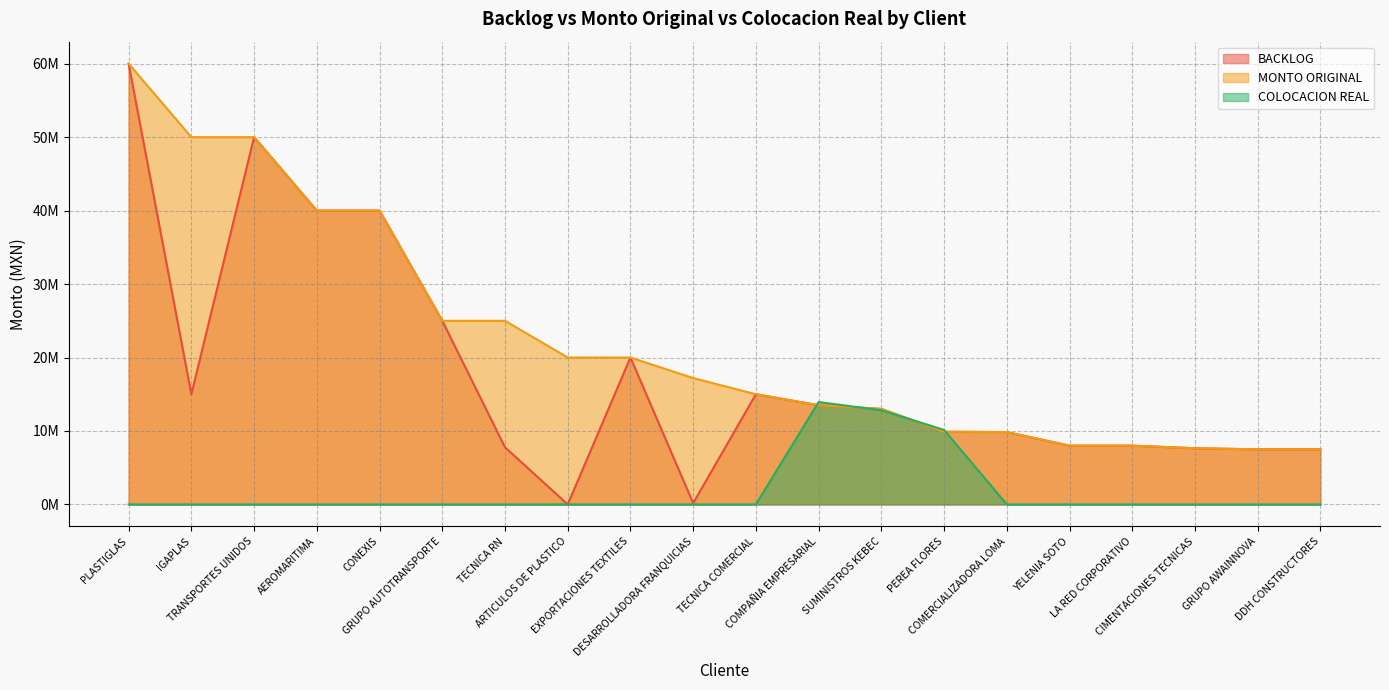

Reading left to right, list all the values displayed in this chart.

BACKLOG: 60000000.0	15000000.0	50000000.0	40000000.0	40000000.0	25000000.0	7776000.0	1.0	20000000.0	171500.0	15000000.0	13500000.0	13000000.0	9890000.0	9850000.0	8000000.0	8000000.0	7646060.0	7500000.0	7500000.0
MONTO ORIGINAL: 60000000.0	50000000.0	50000000.0	40000000.0	40000000.0	25000000.0	25000000.0	20000000.0	20000000.0	17200000.0	15000000.0	13500000.0	13000000.0	9890000.0	9850000.0	8000000.0	8000000.0	7646060.0	7500000.0	7500000.0
COLOCACION REAL: 0.0	0.0	0.0	0.0	0.0	0.0	0.0	0.0	0.0	0.0	0.0	13937514.9	12815320.5	10146148.9	0.0	0.0	0.0	0.0	0.0	0.0